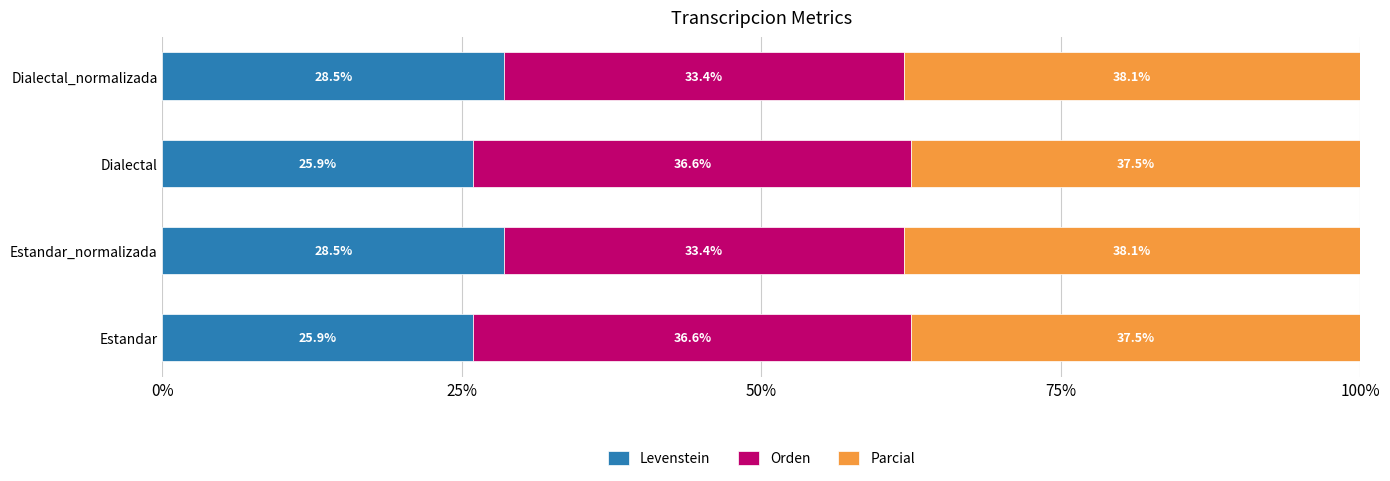

What is the maximum value for Levenstein?

28.5